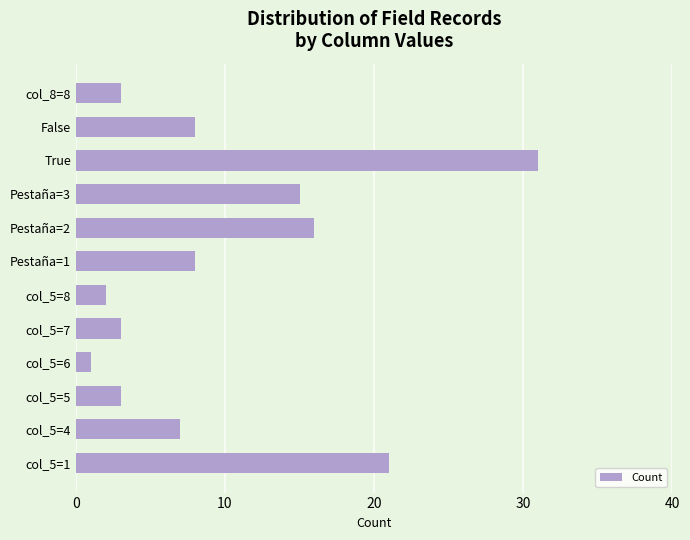

Does the chart contain stacked bars?

No